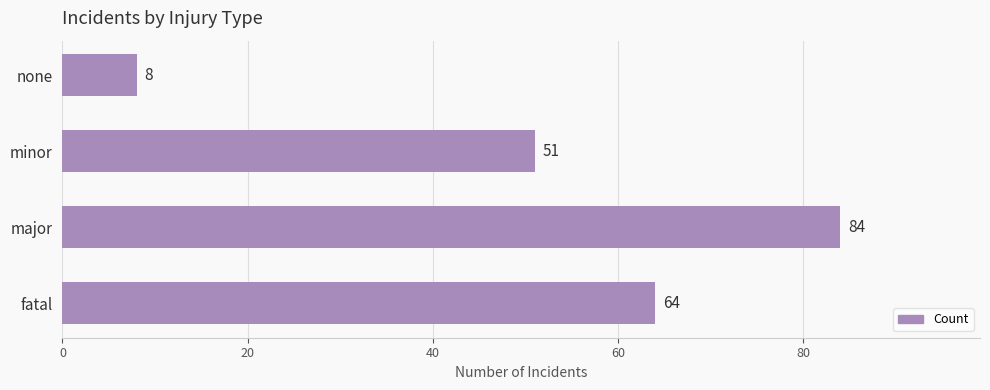

What is the difference between the maximum and second lowest values?

33